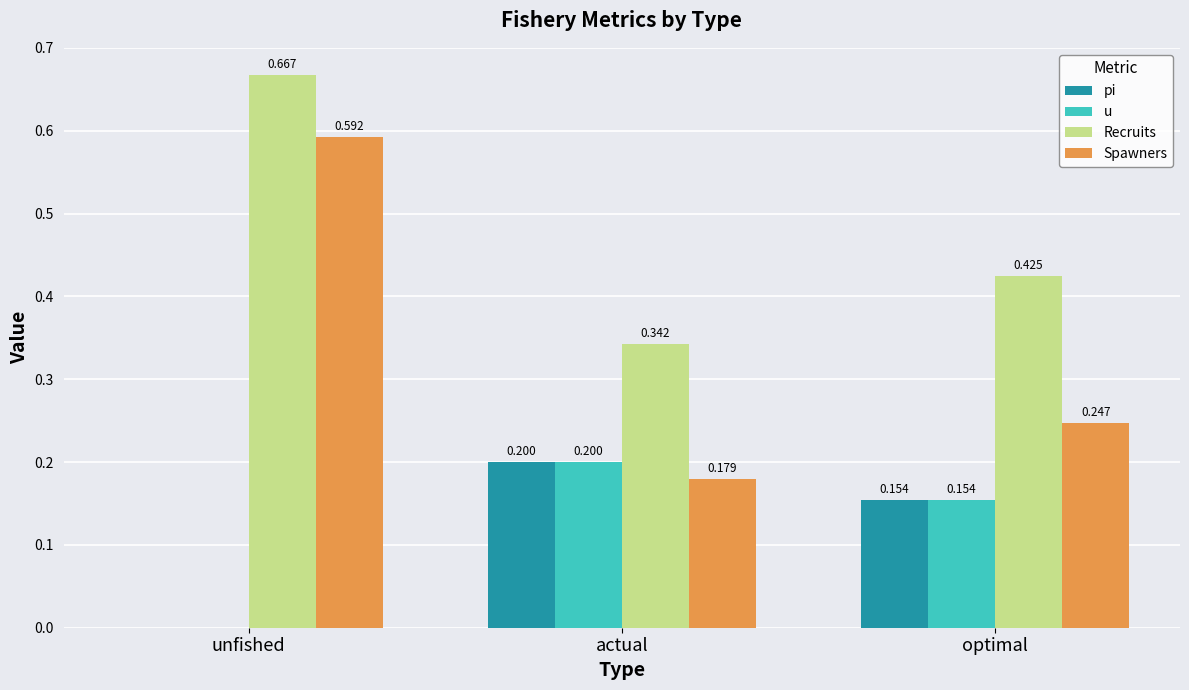

Which series has the largest total across all categories?

Recruits